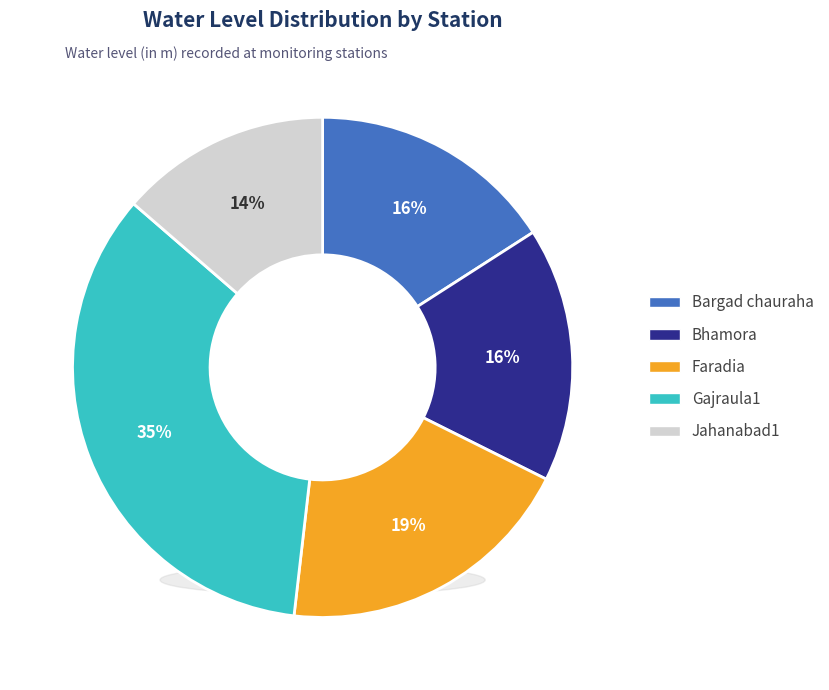

Is it true that Faradia is 19% of the pie?

True